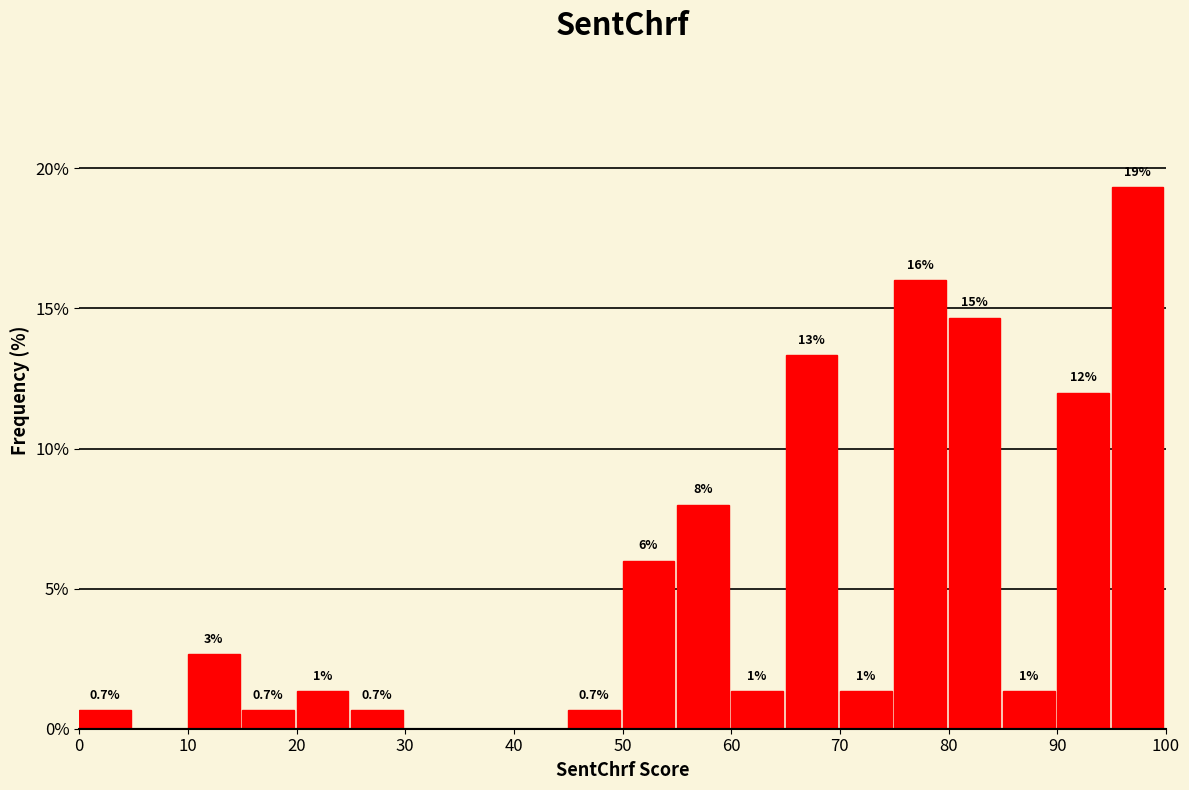

Over which range of the x-axis is the bar tallest?

95 to 100